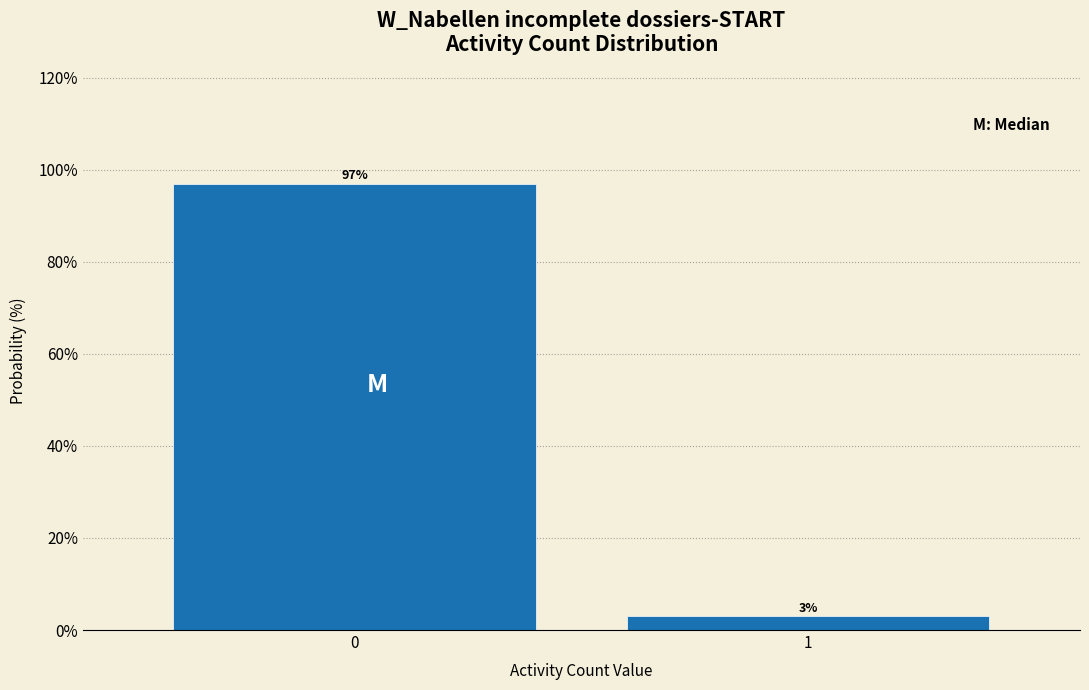

Reading left to right, transcribe all the data shown in this chart.

97.0	3.0